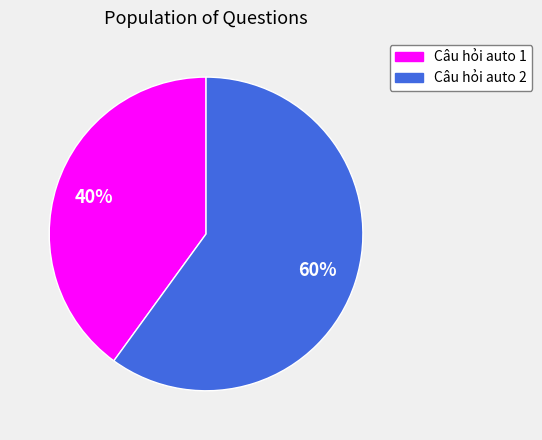

Is the sum of Câu hỏi auto 2 and Câu hỏi auto 1 greater than half?

Yes